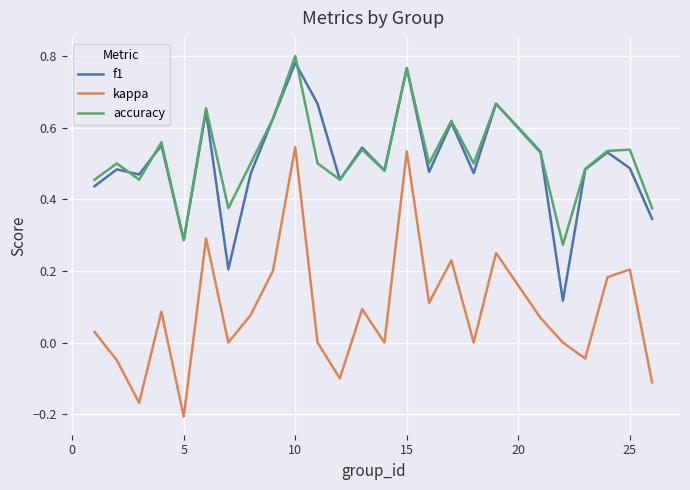

Which series has the largest range (max minus min)?

kappa